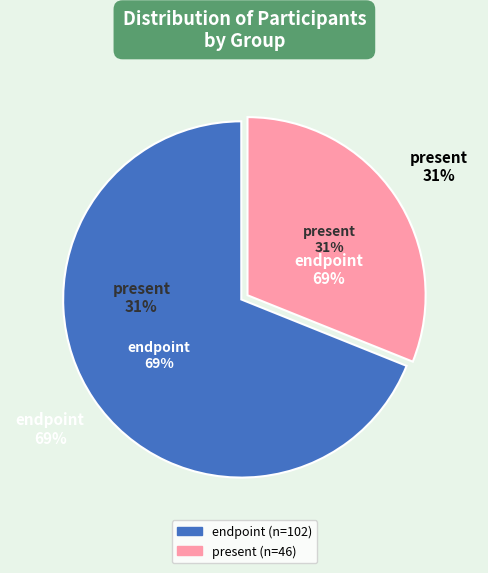

Which category accounts for the majority?

endpoint